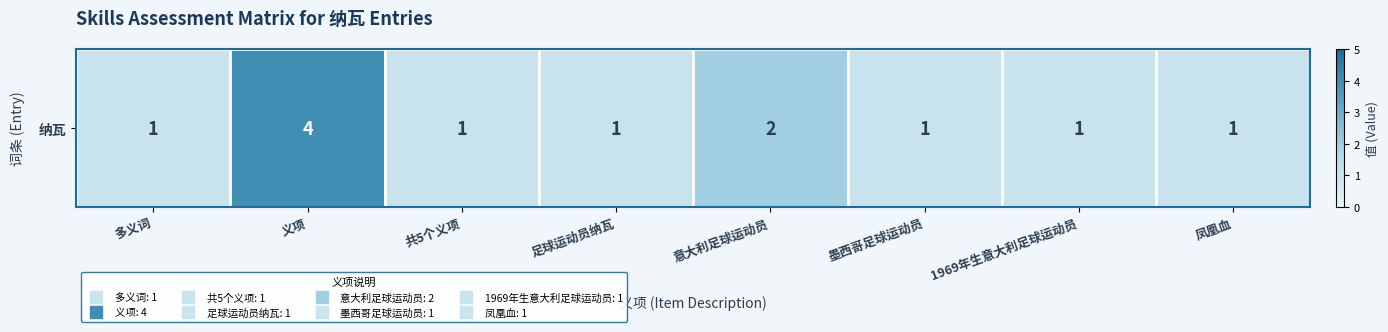

Count the number of values greater than 1.

2